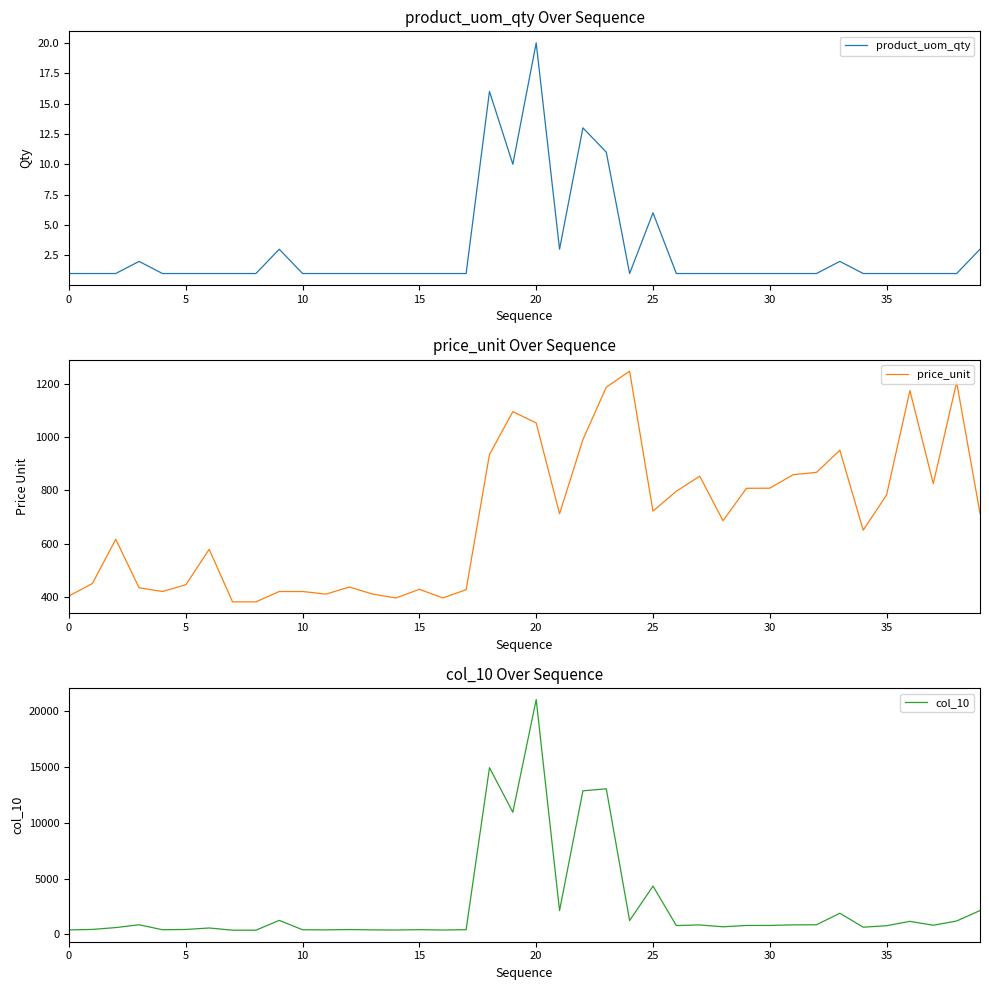

What is the difference between the maximum and second lowest values in the col_10 series?

20665.0